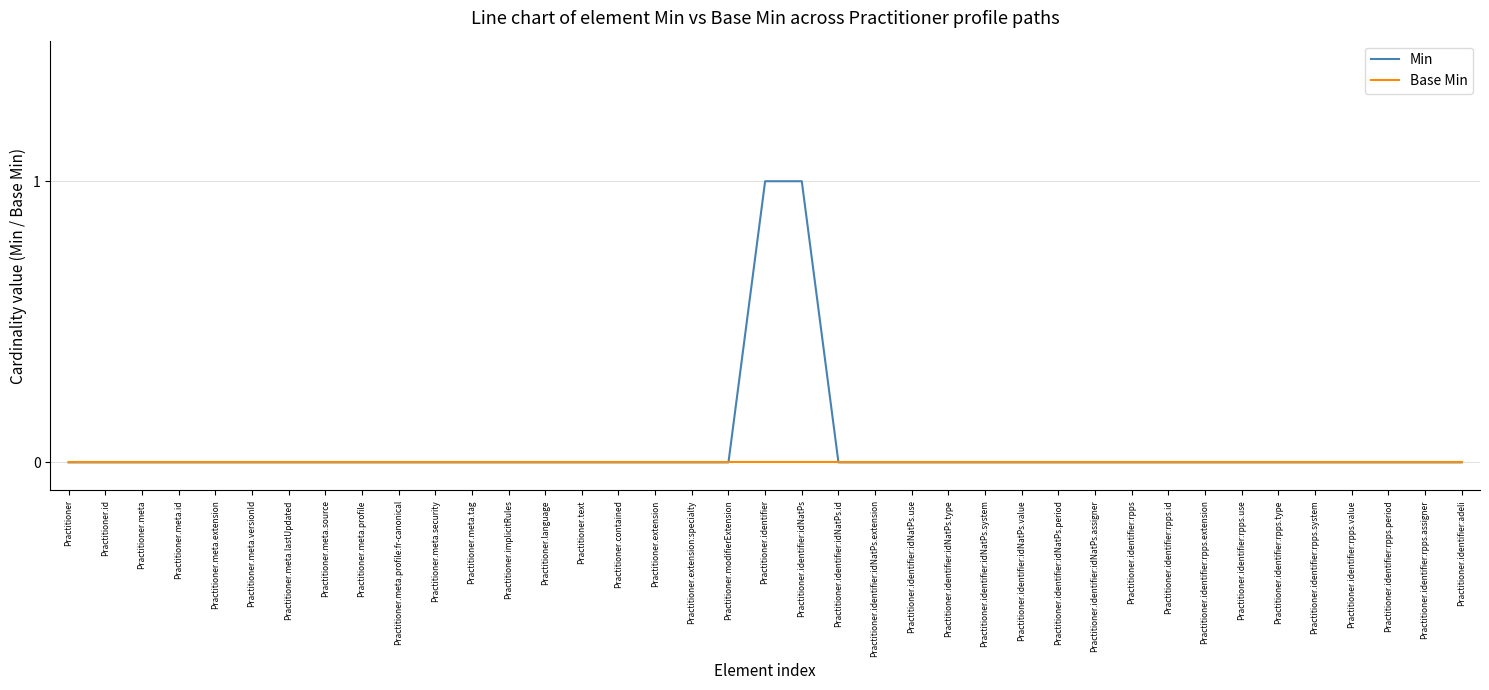

Reading left to right, extract all data points from this chart.

Min: Practitioner=0	Practitioner.id=0	Practitioner.meta=0	Practitioner.meta.id=0	Practitioner.meta.extension=0	Practitioner.meta.versionId=0	Practitioner.meta.lastUpdated=0	Practitioner.meta.source=0	Practitioner.meta.profile=0	Practitioner.meta.profile:fr-canonical=0	Practitioner.meta.security=0	Practitioner.meta.tag=0	Practitioner.implicitRules=0	Practitioner.language=0	Practitioner.text=0	Practitioner.contained=0	Practitioner.extension=0	Practitioner.extension:specialty=0	Practitioner.modifierExtension=0	Practitioner.identifier=1	Practitioner.identifier:idNatPs=1	Practitioner.identifier:idNatPs.id=0	Practitioner.identifier:idNatPs.extension=0	Practitioner.identifier:idNatPs.use=0	Practitioner.identifier:idNatPs.type=0	Practitioner.identifier:idNatPs.system=0	Practitioner.identifier:idNatPs.value=0	Practitioner.identifier:idNatPs.period=0	Practitioner.identifier:idNatPs.assigner=0	Practitioner.identifier:rpps=0	Practitioner.identifier:rpps.id=0	Practitioner.identifier:rpps.extension=0	Practitioner.identifier:rpps.use=0	Practitioner.identifier:rpps.type=0	Practitioner.identifier:rpps.system=0	Practitioner.identifier:rpps.value=0	Practitioner.identifier:rpps.period=0	Practitioner.identifier:rpps.assigner=0	Practitioner.identifier:adeli=0
Base Min: Practitioner=0	Practitioner.id=0	Practitioner.meta=0	Practitioner.meta.id=0	Practitioner.meta.extension=0	Practitioner.meta.versionId=0	Practitioner.meta.lastUpdated=0	Practitioner.meta.source=0	Practitioner.meta.profile=0	Practitioner.meta.profile:fr-canonical=0	Practitioner.meta.security=0	Practitioner.meta.tag=0	Practitioner.implicitRules=0	Practitioner.language=0	Practitioner.text=0	Practitioner.contained=0	Practitioner.extension=0	Practitioner.extension:specialty=0	Practitioner.modifierExtension=0	Practitioner.identifier=0	Practitioner.identifier:idNatPs=0	Practitioner.identifier:idNatPs.id=0	Practitioner.identifier:idNatPs.extension=0	Practitioner.identifier:idNatPs.use=0	Practitioner.identifier:idNatPs.type=0	Practitioner.identifier:idNatPs.system=0	Practitioner.identifier:idNatPs.value=0	Practitioner.identifier:idNatPs.period=0	Practitioner.identifier:idNatPs.assigner=0	Practitioner.identifier:rpps=0	Practitioner.identifier:rpps.id=0	Practitioner.identifier:rpps.extension=0	Practitioner.identifier:rpps.use=0	Practitioner.identifier:rpps.type=0	Practitioner.identifier:rpps.system=0	Practitioner.identifier:rpps.value=0	Practitioner.identifier:rpps.period=0	Practitioner.identifier:rpps.assigner=0	Practitioner.identifier:adeli=0